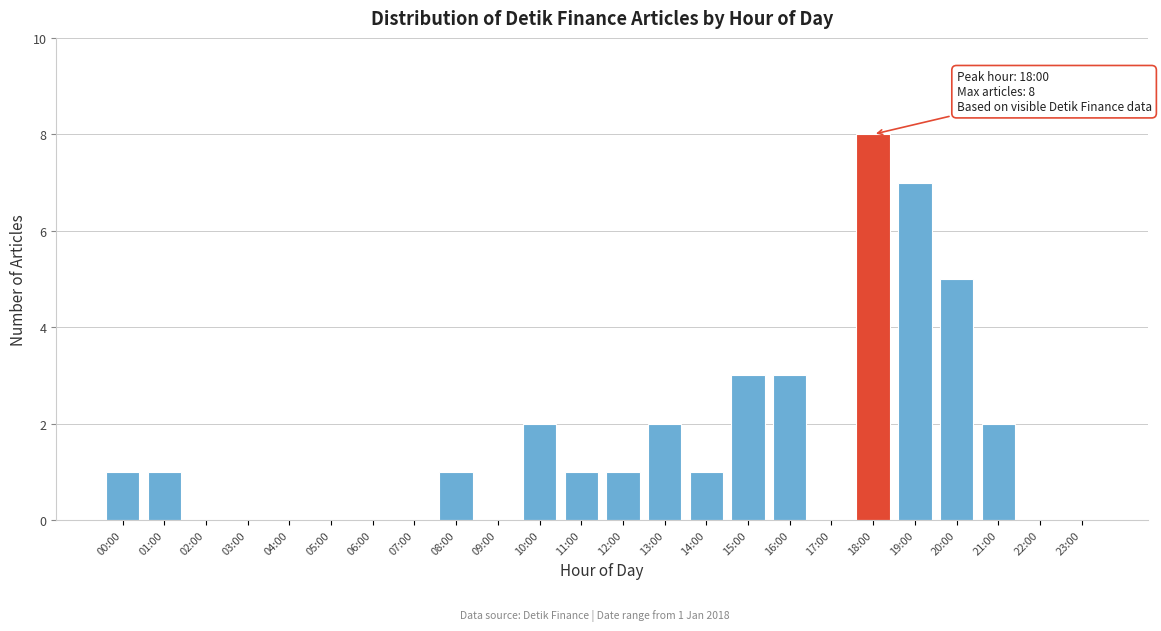

Reading left to right, what are all the values shown in this chart?

00:00=1	01:00=1	02:00=0	03:00=0	04:00=0	05:00=0	06:00=0	07:00=0	08:00=1	09:00=0	10:00=2	11:00=1	12:00=1	13:00=2	14:00=1	15:00=3	16:00=3	17:00=0	18:00=8	19:00=7	20:00=5	21:00=2	22:00=0	23:00=0